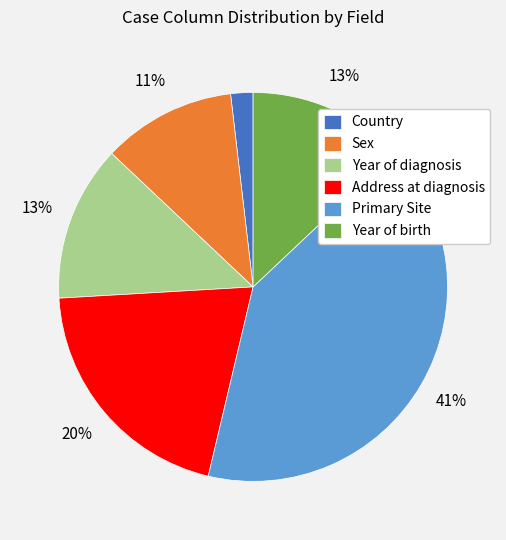

What is the ratio of the value at Primary Site to the value at Sex?

3.7